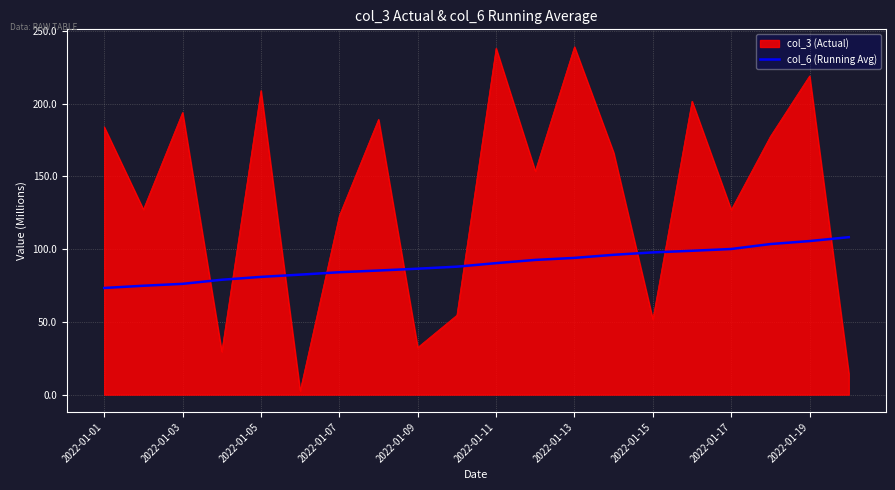

List the series in order of their overall mean, lowest first.

col_6 (Running Avg), col_3 (Actual)